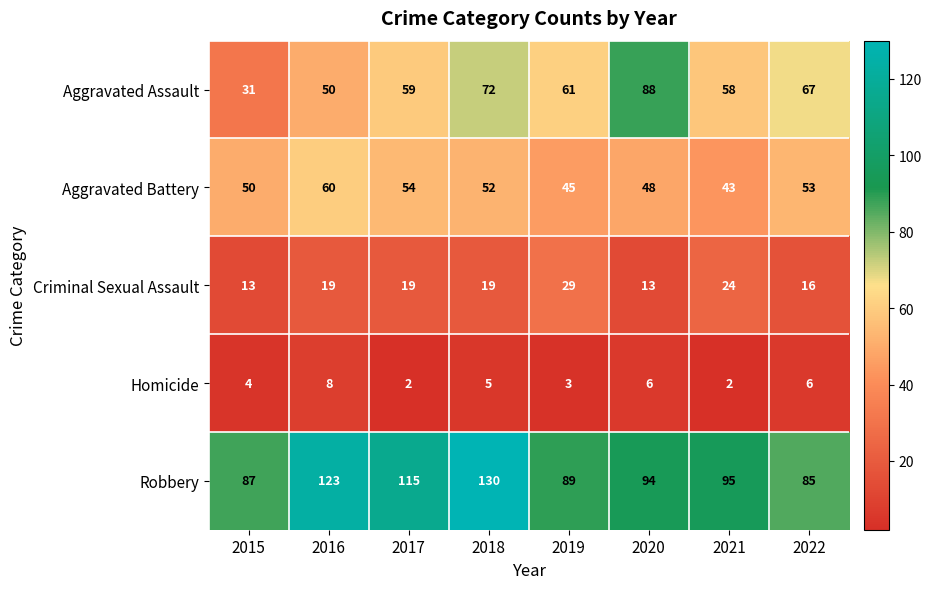

Rank the series by their maximum value, from lowest to highest.

Homicide, Criminal Sexual Assault, Aggravated Battery, Aggravated Assault, Robbery